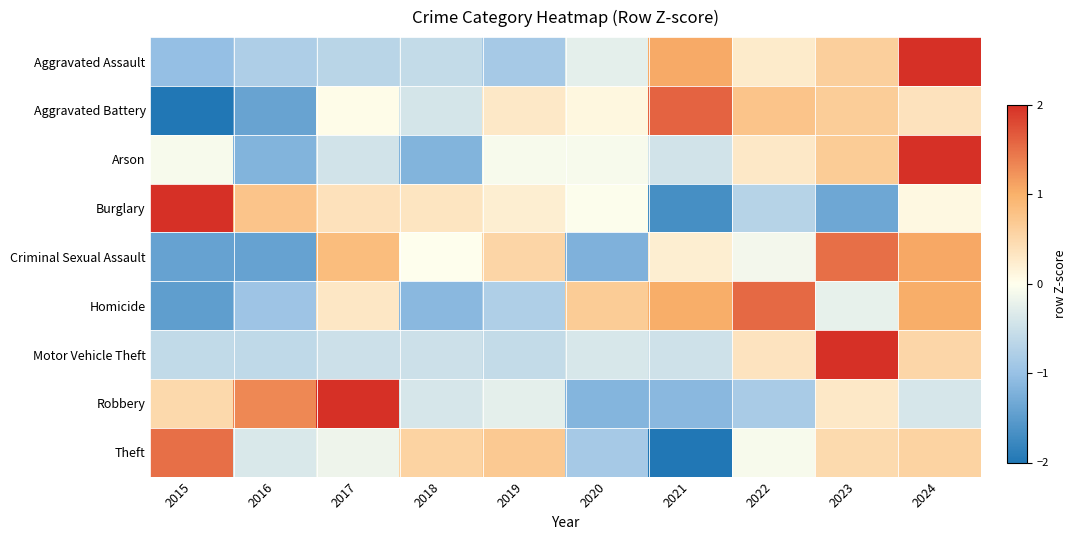

At which category is the sum across all series the highest?

2024